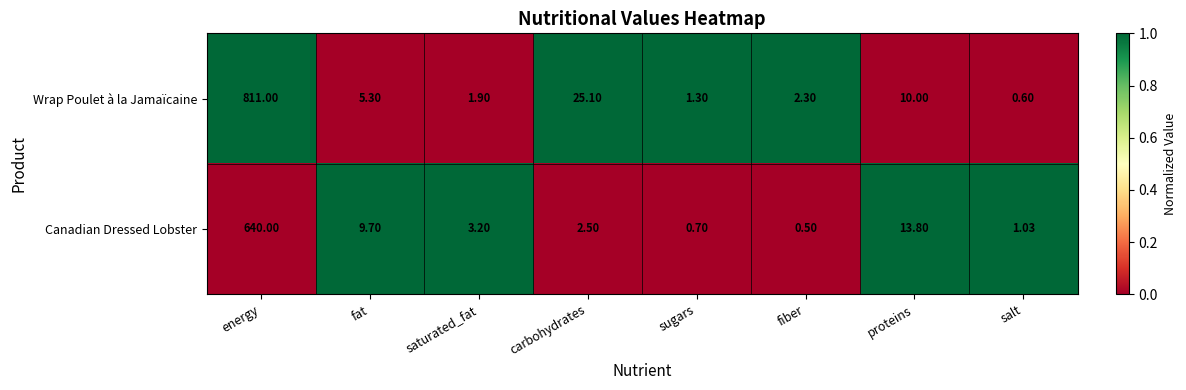

How many values in the Wrap Poulet à la Jamaïcaine series are below 5?

4